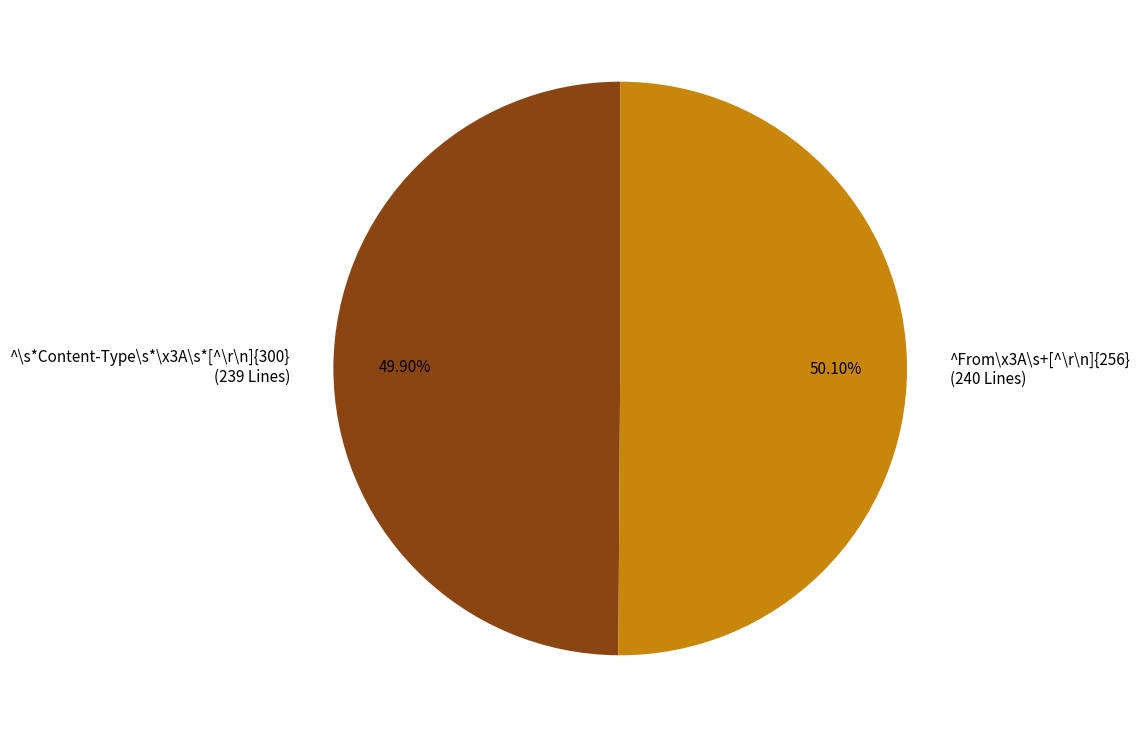

Approximately how many times larger is the value at ^\s*Content-Type\s*\x3A\s*[^\r\n]{300} (239 Lines) compared to ^From\x3A\s+[^\r\n]{256} (240 Lines)?

1.0